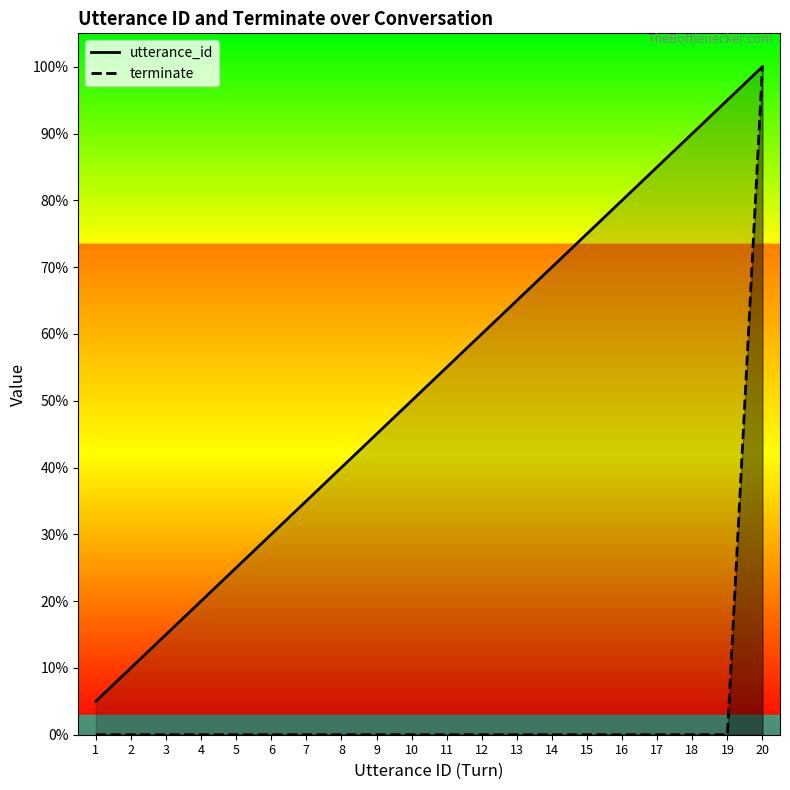

Which label corresponds to the largest value in the chart?

20